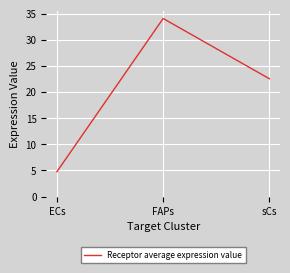

The chart shows a value of 53.3 at FAPs. True or false?

False